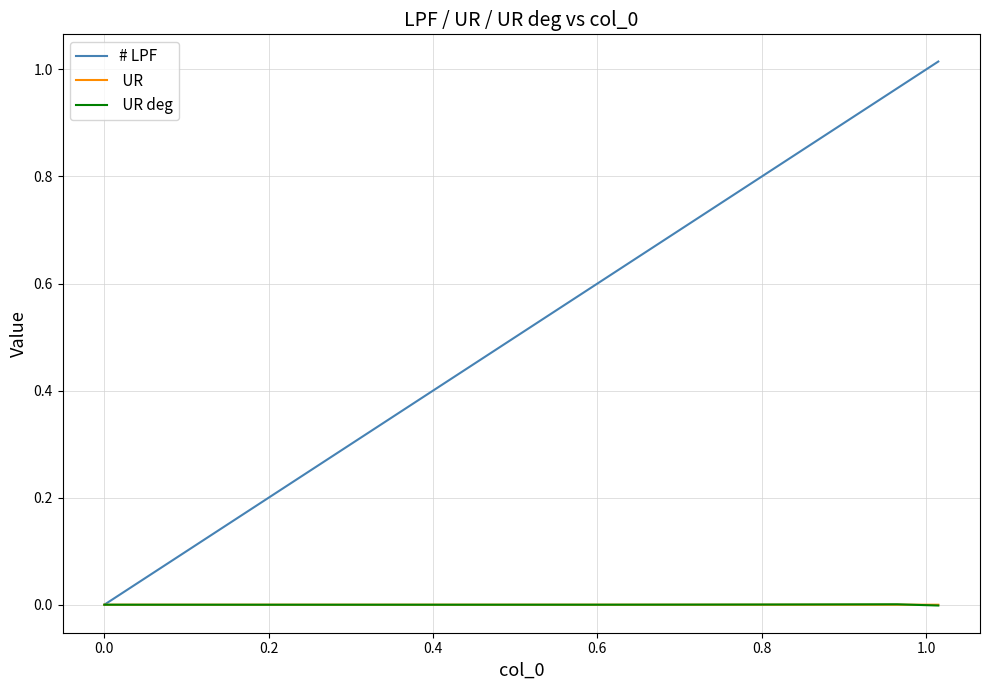

Reading left to right, transcribe all the data shown in this chart.

# LPF: 0.0	0.0	0.0	0.0	0.1	0.1	0.1	0.2	0.2	0.3	0.3	0.4	0.4	0.5	0.5	0.6	0.6	0.6	0.6	0.7	0.7	0.8	0.8	0.9	0.9	0.9	0.9	1.0	1.0	1.0	1.0
 UR: 0.0	0.0	0.0	0.0	0.0	-0.0	-0.0	-0.0	-0.0	-0.0	-0.0	-0.0	0.0	0.0	0.0	0.0	0.0	0.0	0.0	0.0	0.0	0.0	0.0	0.0	0.0	0.0	0.0	0.0	0.0	-0.0	-0.0
 UR deg: 0.0	0.0	0.0	0.0	0.0	-0.0	-0.0	-0.0	-0.0	-0.0	-0.0	-0.0	0.0	0.0	0.0	0.0	0.0	0.0	0.0	0.0	0.0	0.0	0.0	0.0	0.0	0.0	0.0	0.0	0.0	-0.0	-0.0